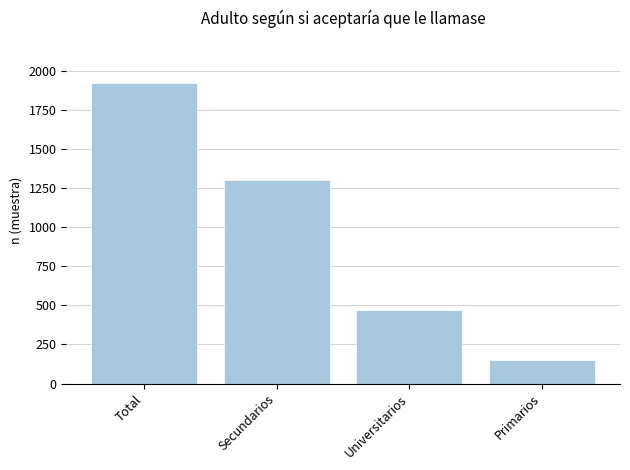

Count the values in the range 468 to 1919.

3